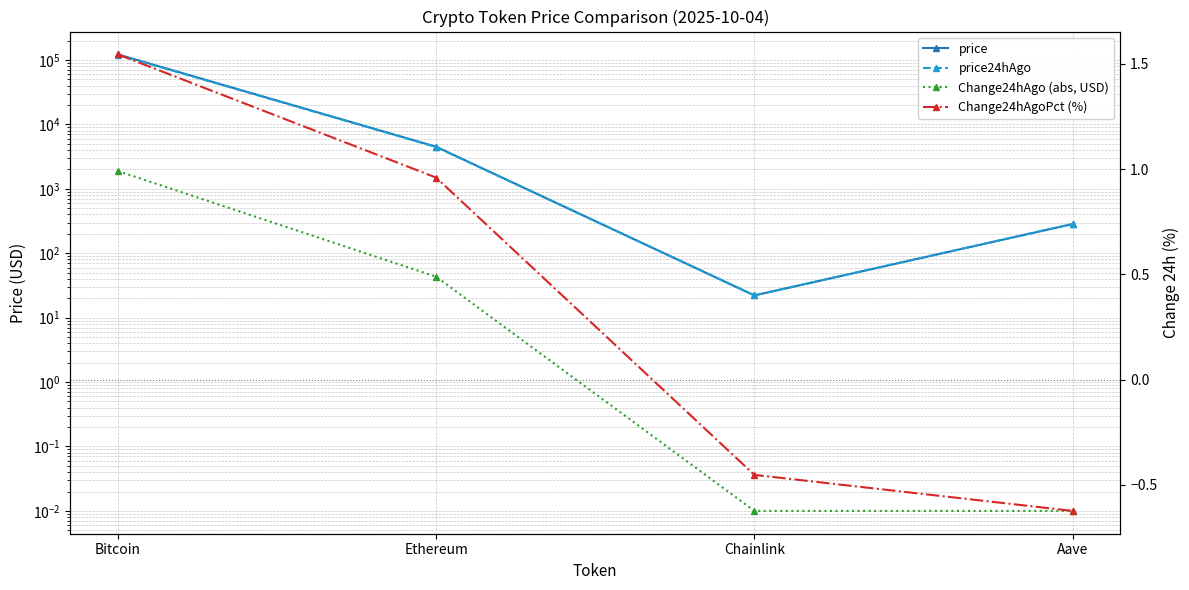

What position from the left is Chainlink?

3